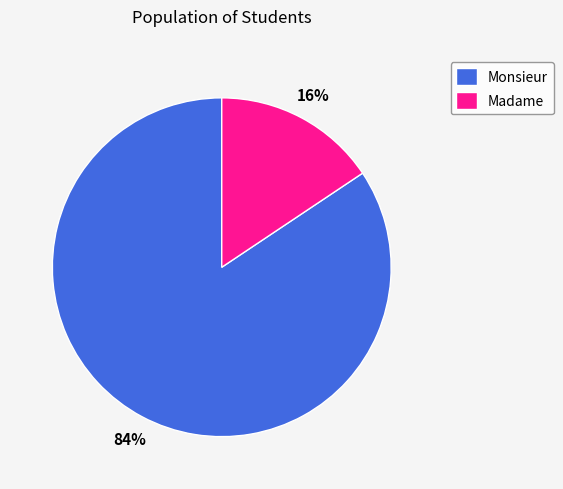

Count the number of slices in the pie.

2